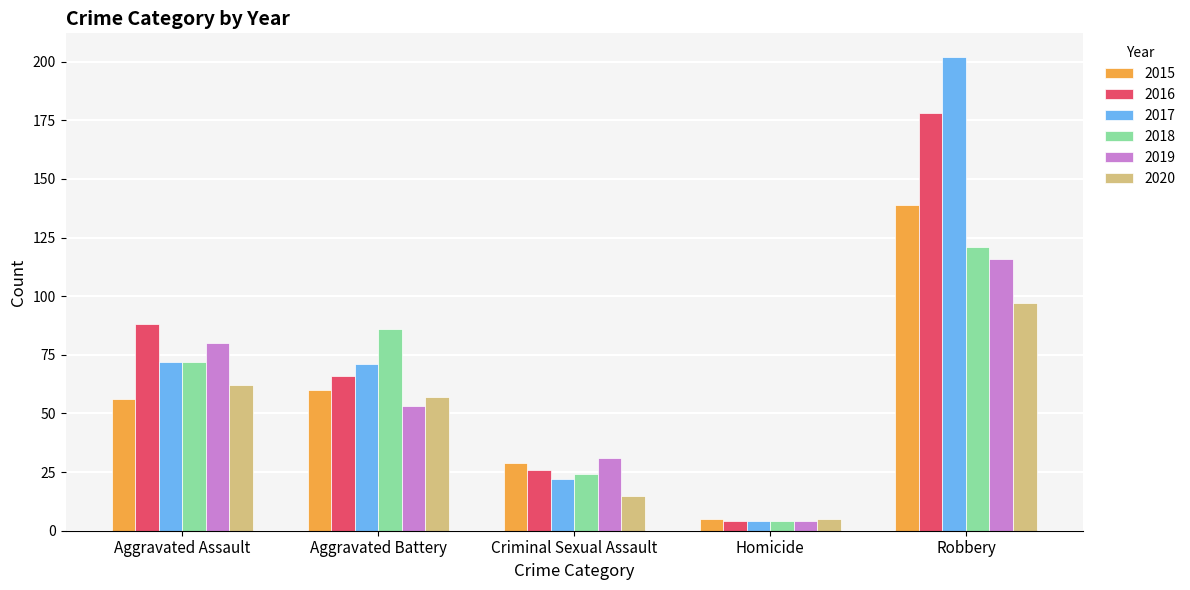

What is the total value across all series at Aggravated Assault?

430